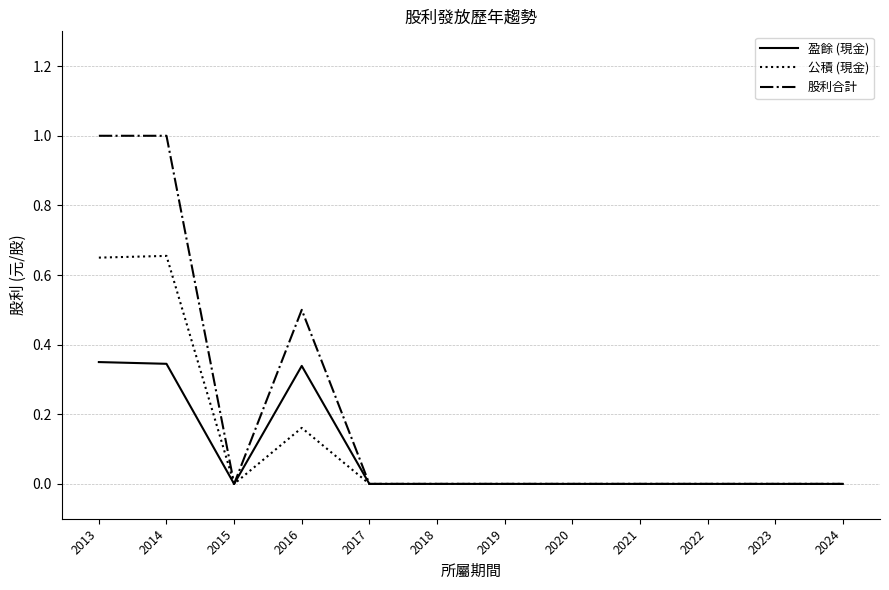

Rank the series by their average value, from highest to lowest.

股利合計, 公積 (現金), 盈餘 (現金)